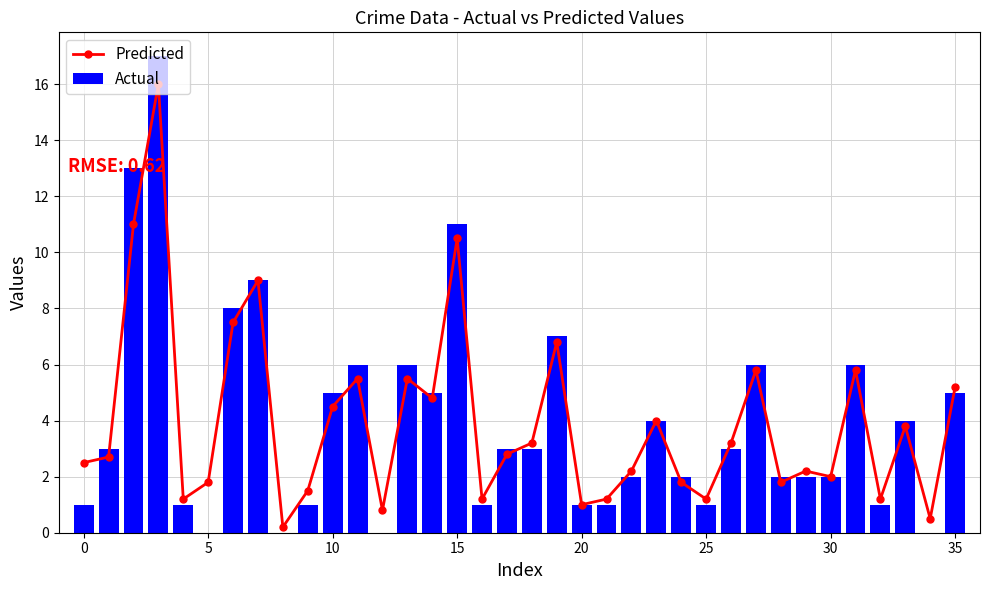

What is the highest value of the Actual series?

17